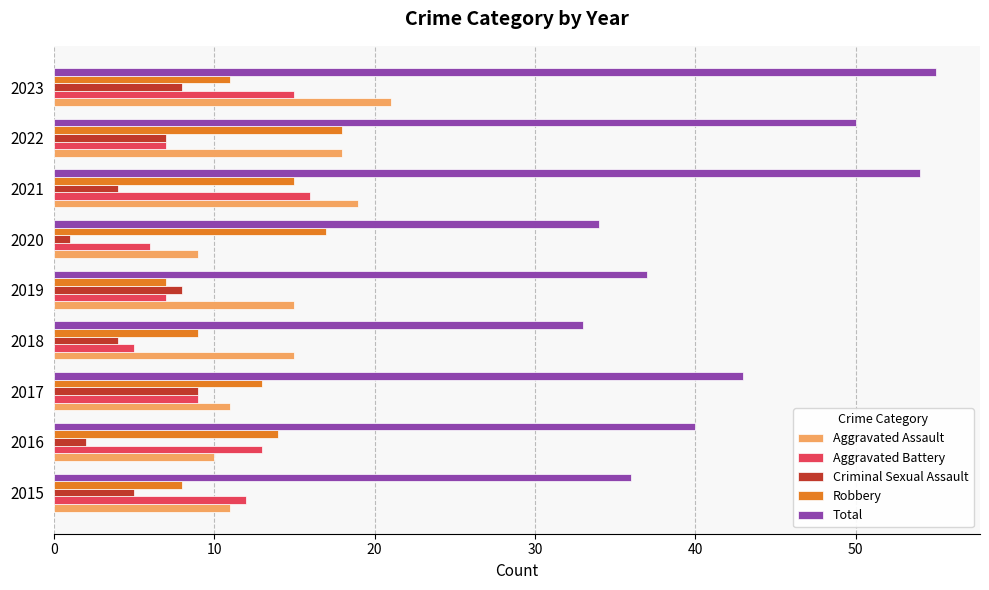

At which label is Aggravated Battery closest to 10?

2017